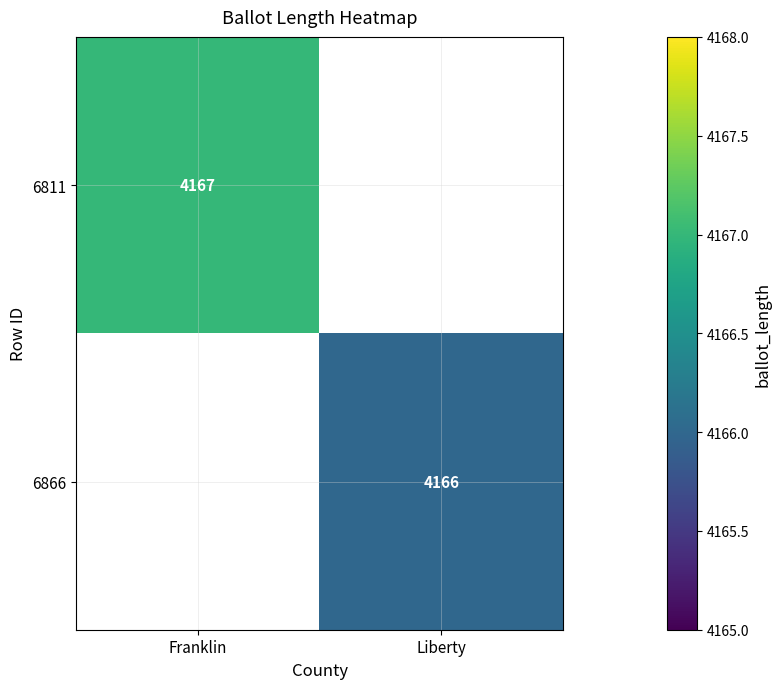

Is it true that 6811 equals 2662 at Franklin?

False